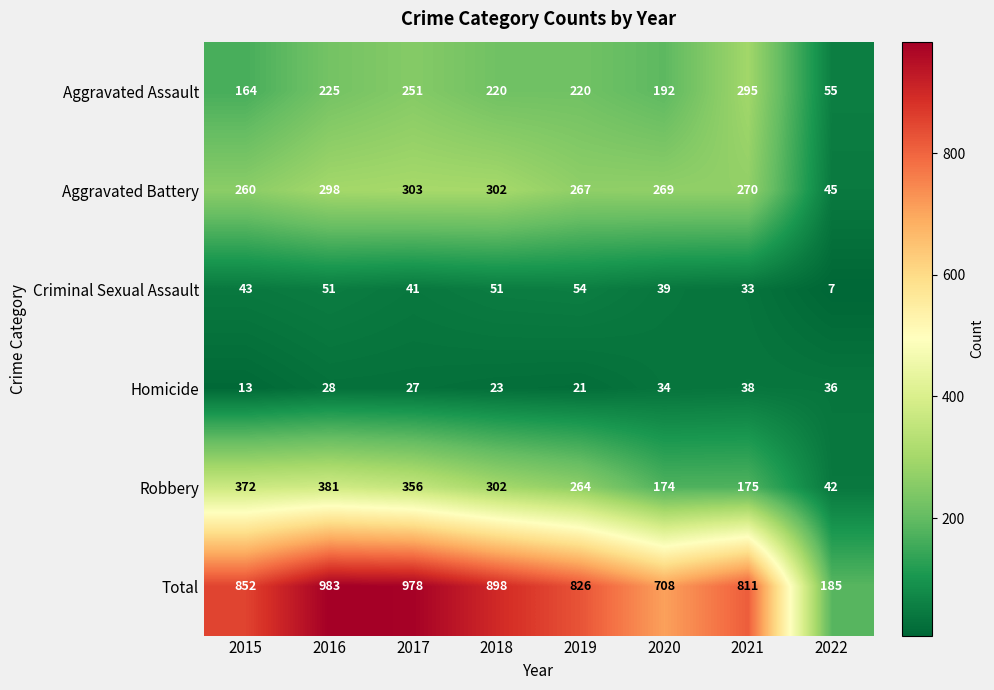

Is it true that Total equals 826 at 2019?

True